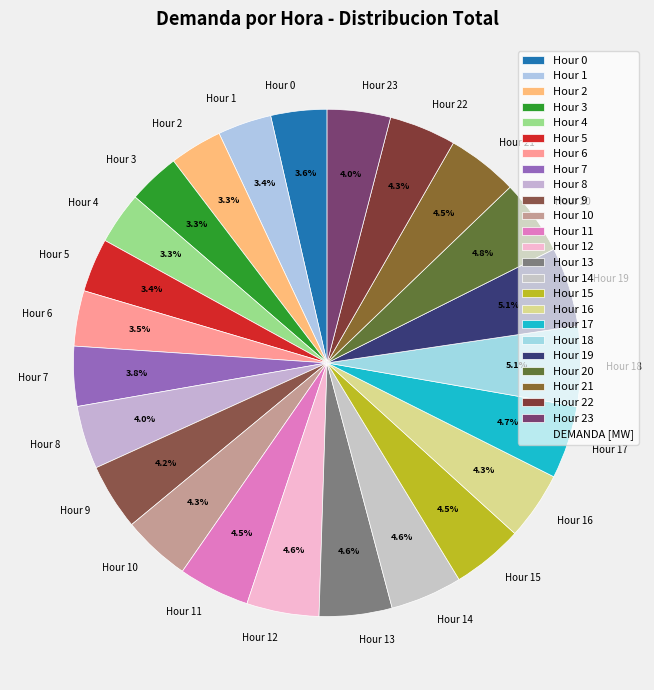

Does Hour 18 account for over 50% of the chart?

No